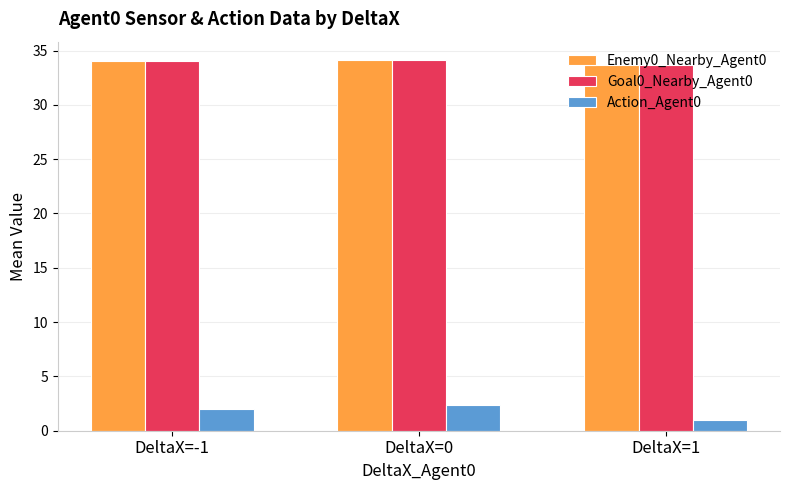

What is the difference between the highest and lowest values at DeltaX=1?

32.7